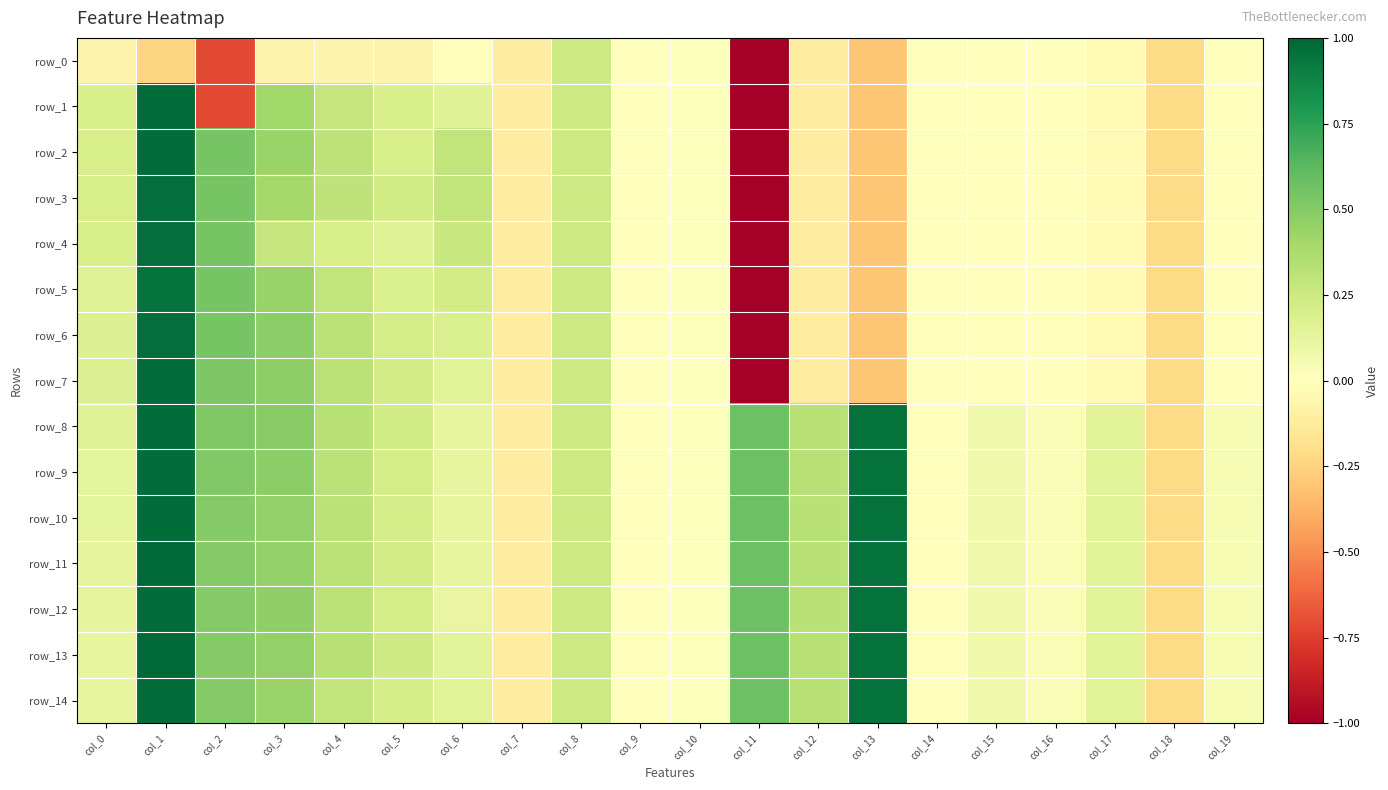

Rank the series at col_16 from highest to lowest value.

row_8, row_9, row_10, row_11, row_12, row_13, row_14, row_0, row_1, row_2, row_3, row_4, row_5, row_6, row_7